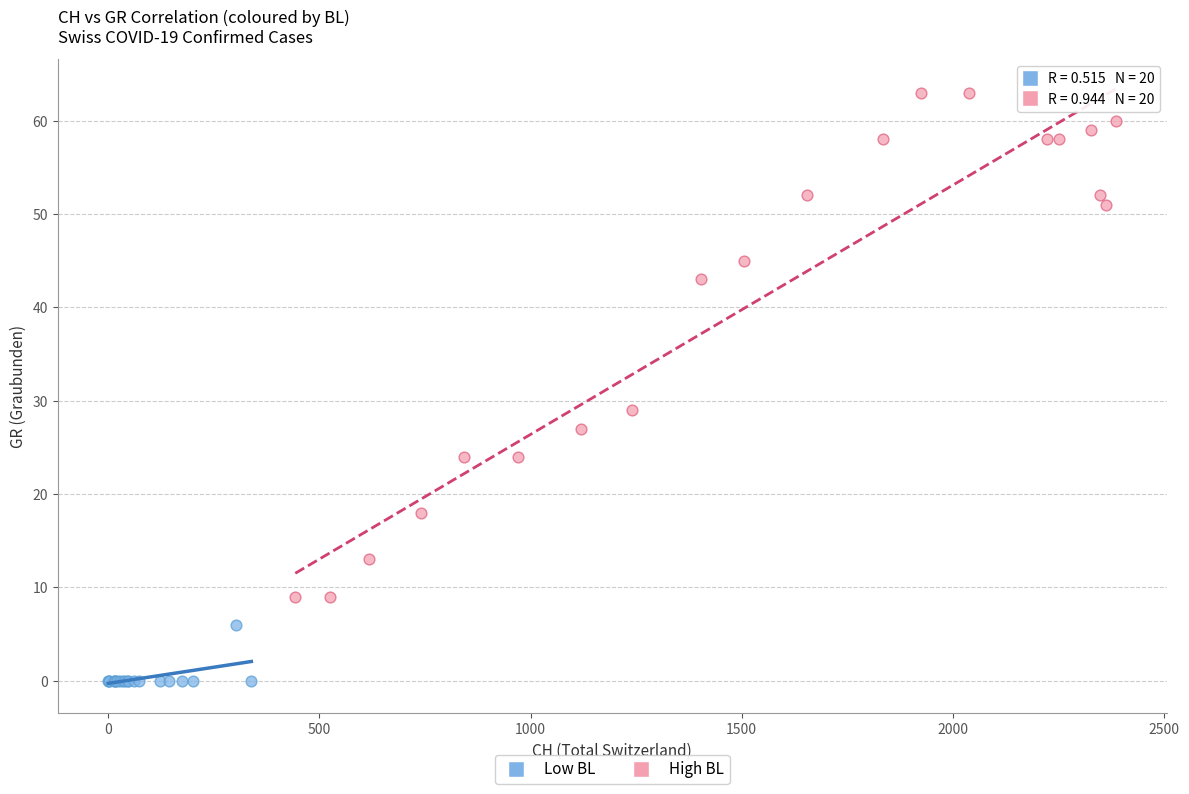

Which series has the largest Y range (max minus min)?

High BL